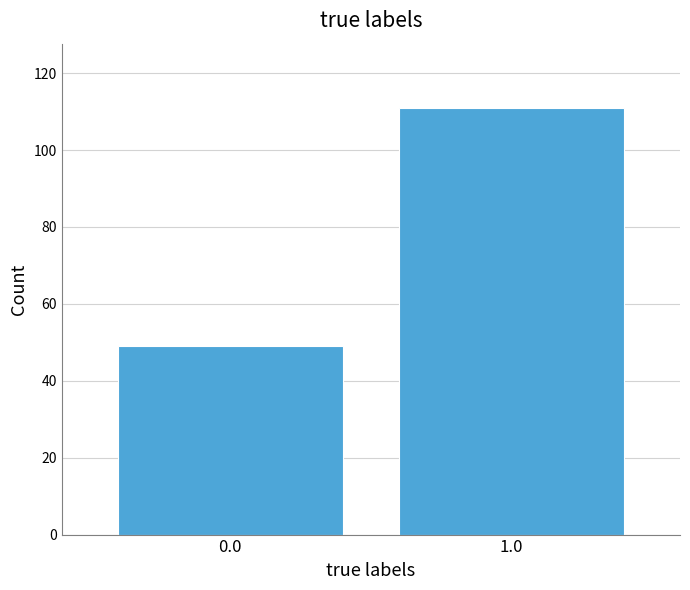

Reading right to left, extract all data points from this chart.

1.0=111	0.0=49